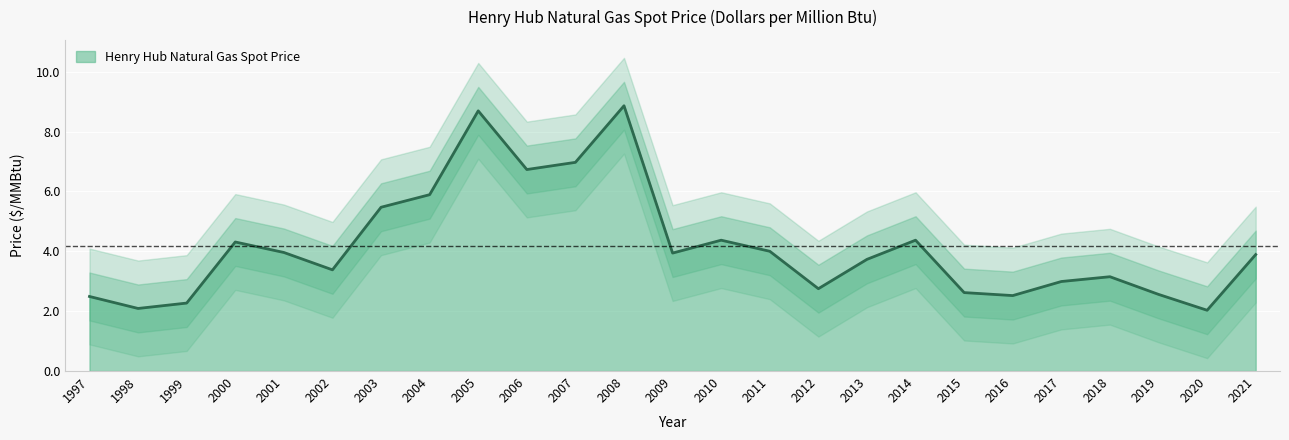

At which label does the data first exceed 3?

2000